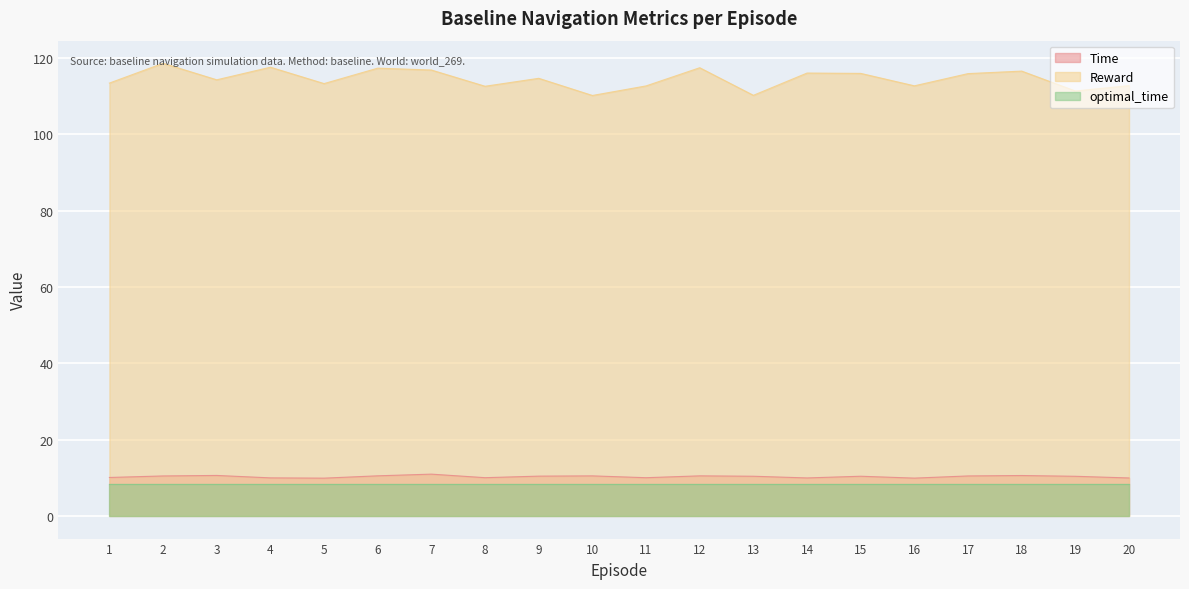

Does the chart display data point markers on the line(s)?

No